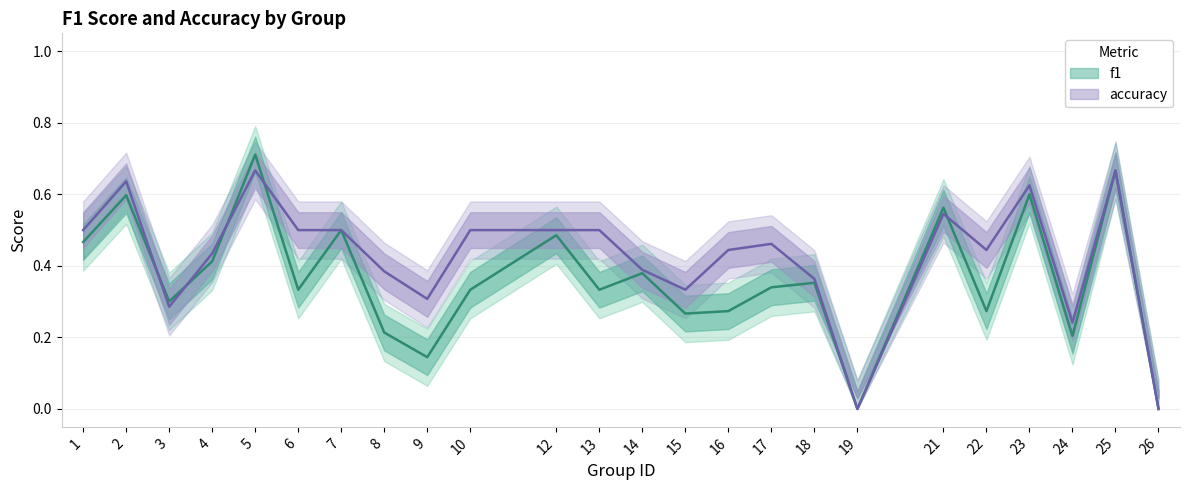

Is it true that f1 equals 0.6 at 2?

True